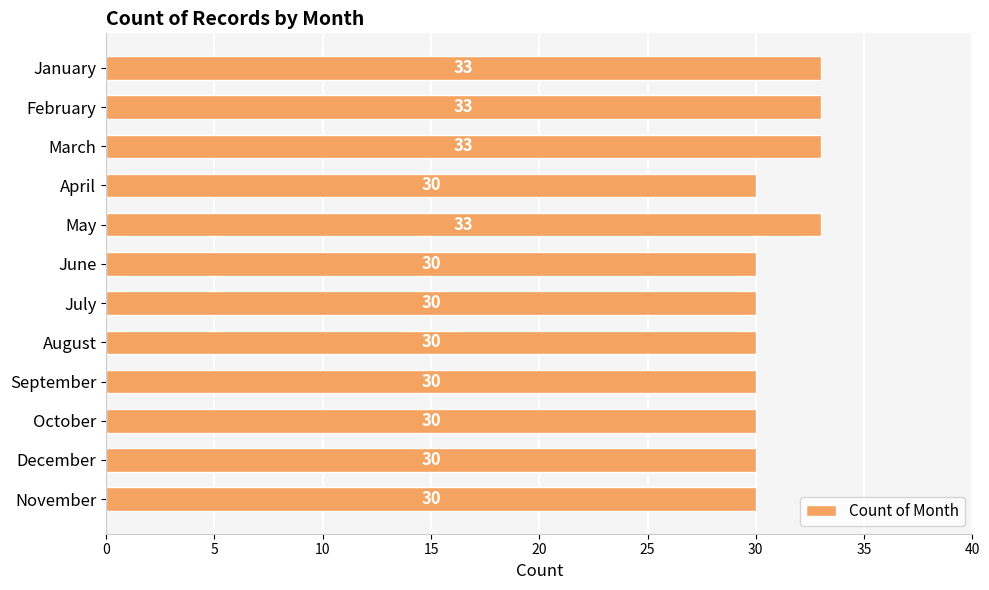

Reading top to bottom, extract all data points from this chart.

January=33	February=33	March=33	April=30	May=33	June=30	July=30	August=30	September=30	October=30	December=30	November=30